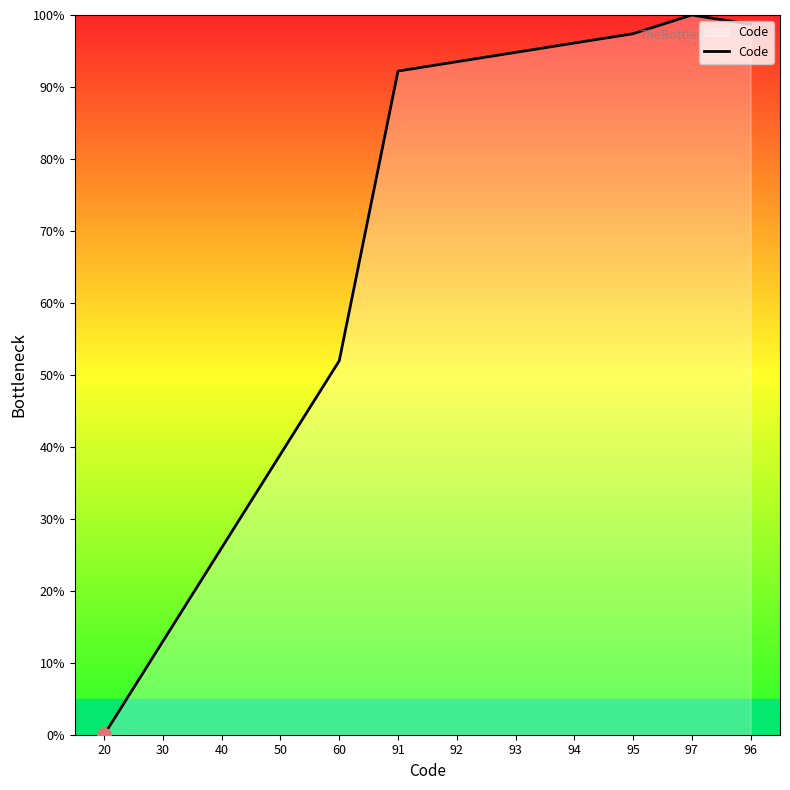

Reading left to right, transcribe all the data shown in this chart.

0.0	13.0	26.0	39.0	51.9	92.2	93.5	94.8	96.1	97.4	100.0	98.7